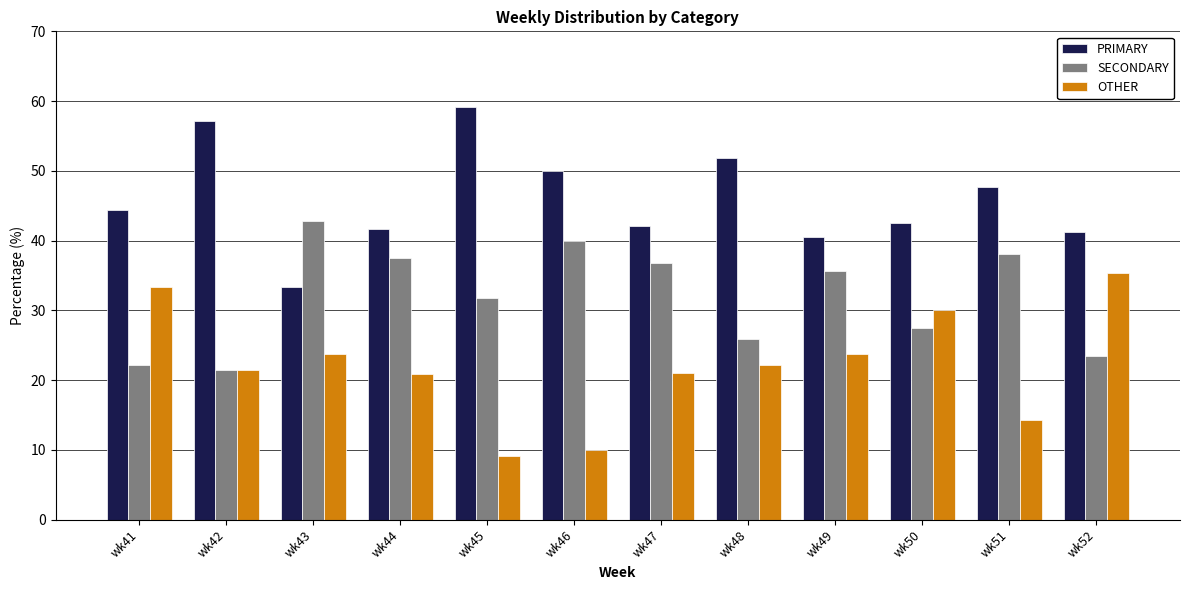

How many groups of bars are there?

12